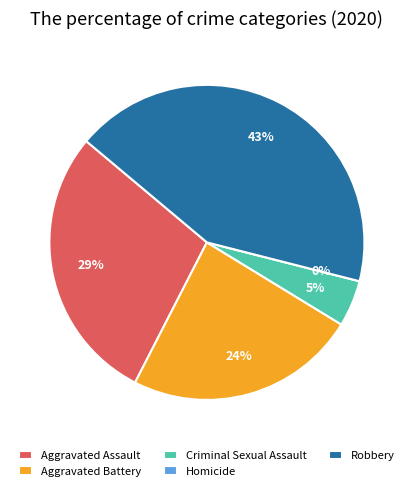

Is there a majority slice in this chart?

No